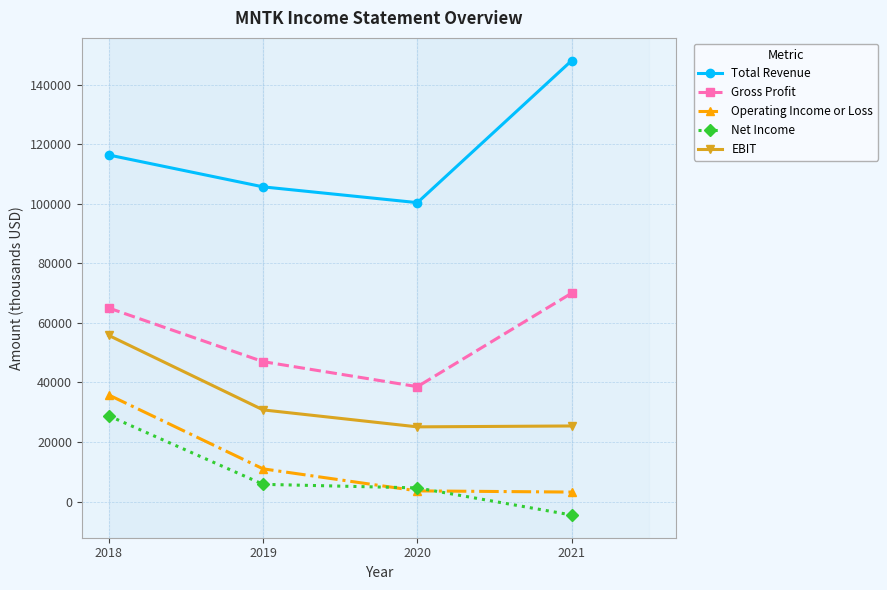

What is the difference between the highest and lowest values at 2019?

99900